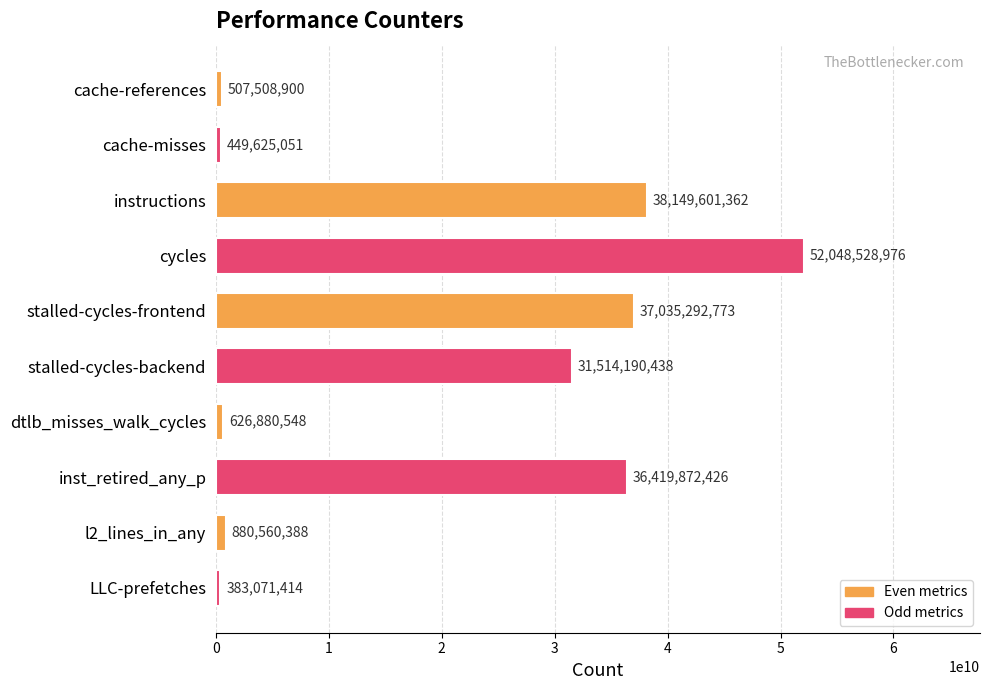

What is the change in value from cycles to stalled-cycles-frontend?

-15013236203